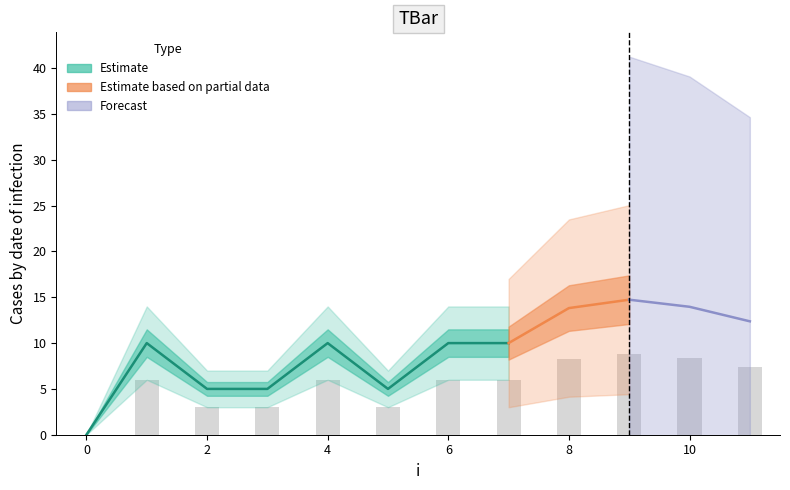

Rank the categories by value from highest to lowest.

9, 10, 8, 11, 1, 4, 6, 7, 2, 3, 5, 0